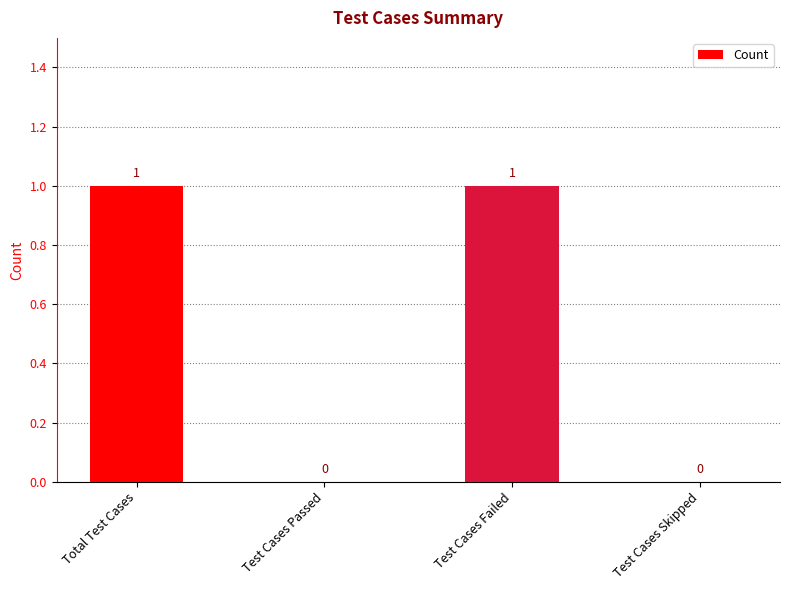

Reading right to left, list all the values displayed in this chart.

0	1	0	1